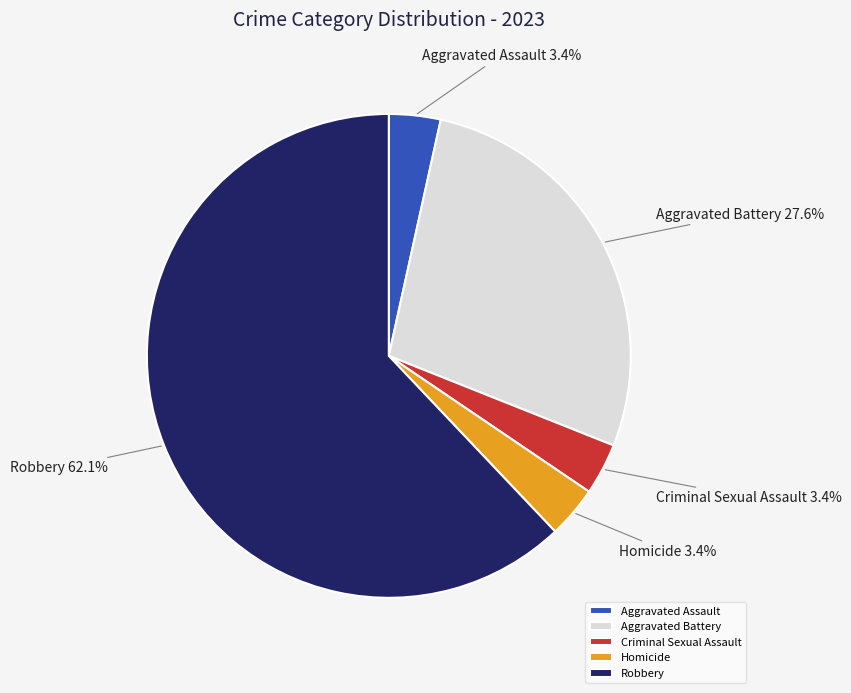

To the nearest percent, what is the difference between the largest and smallest slice percentages?

59%